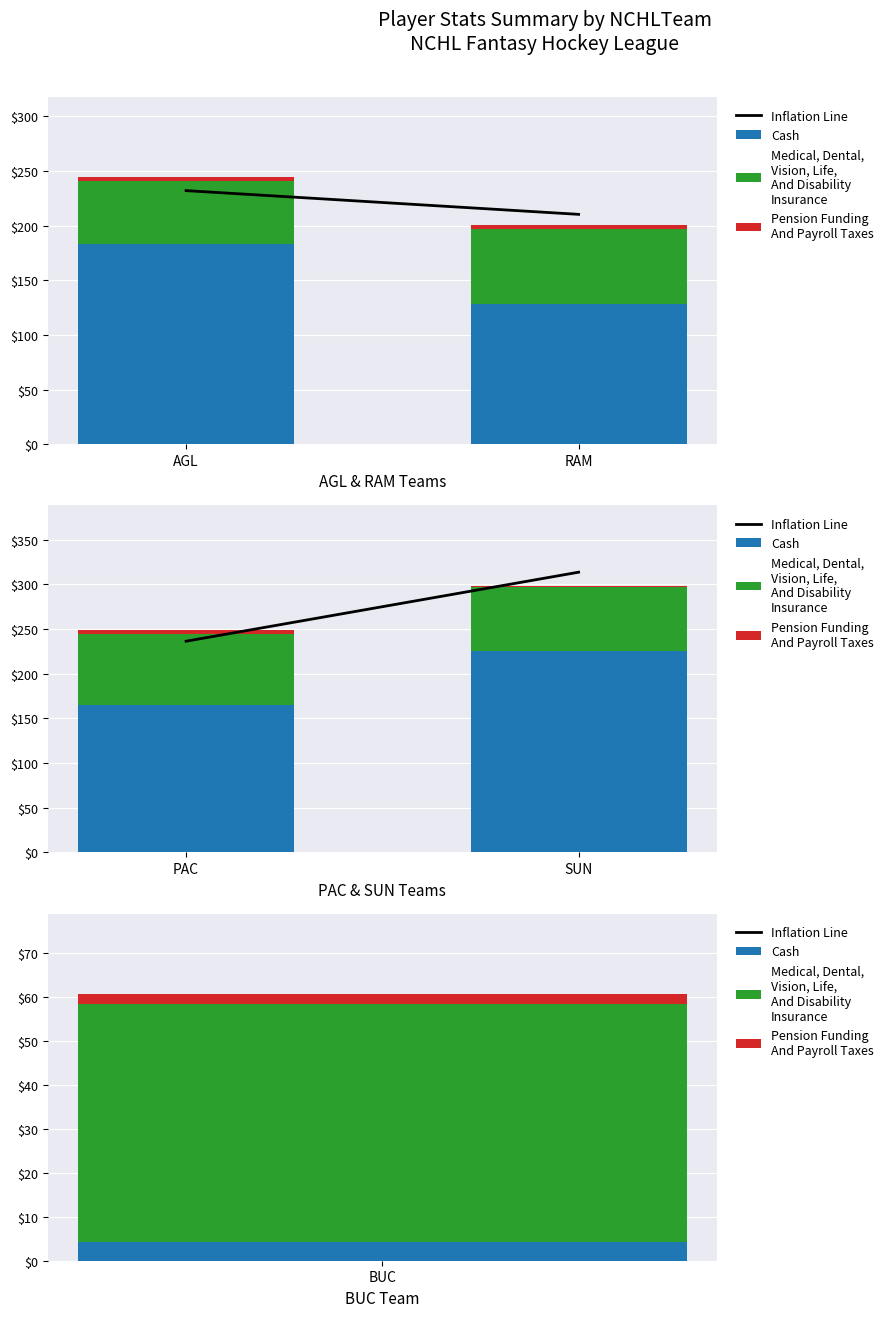

Where does the Pension Funding
And Payroll Taxes series first go above 4?

PAC